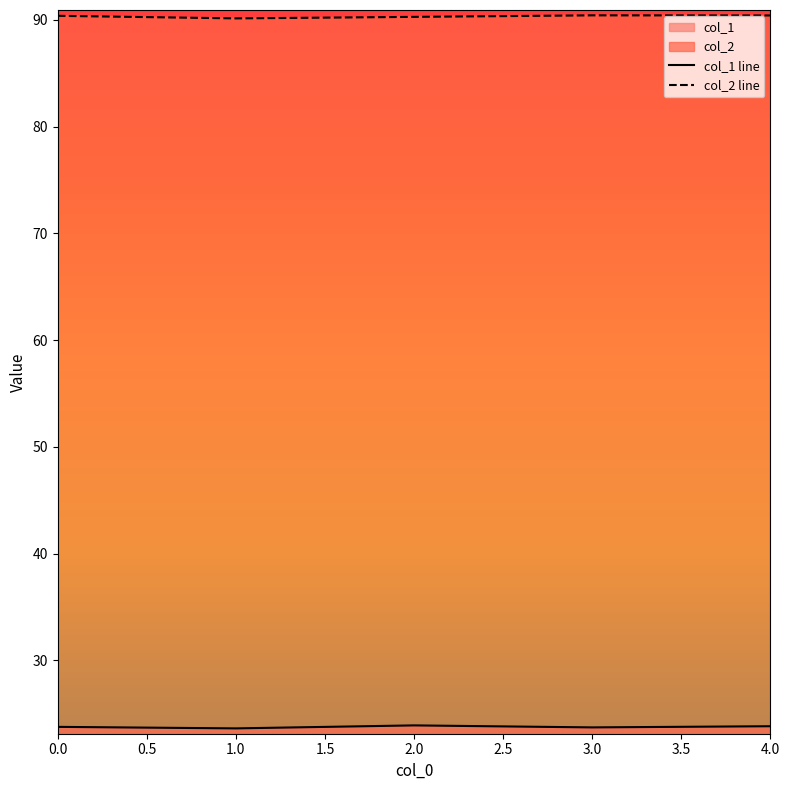

What is the maximum value shown in the chart?

90.4